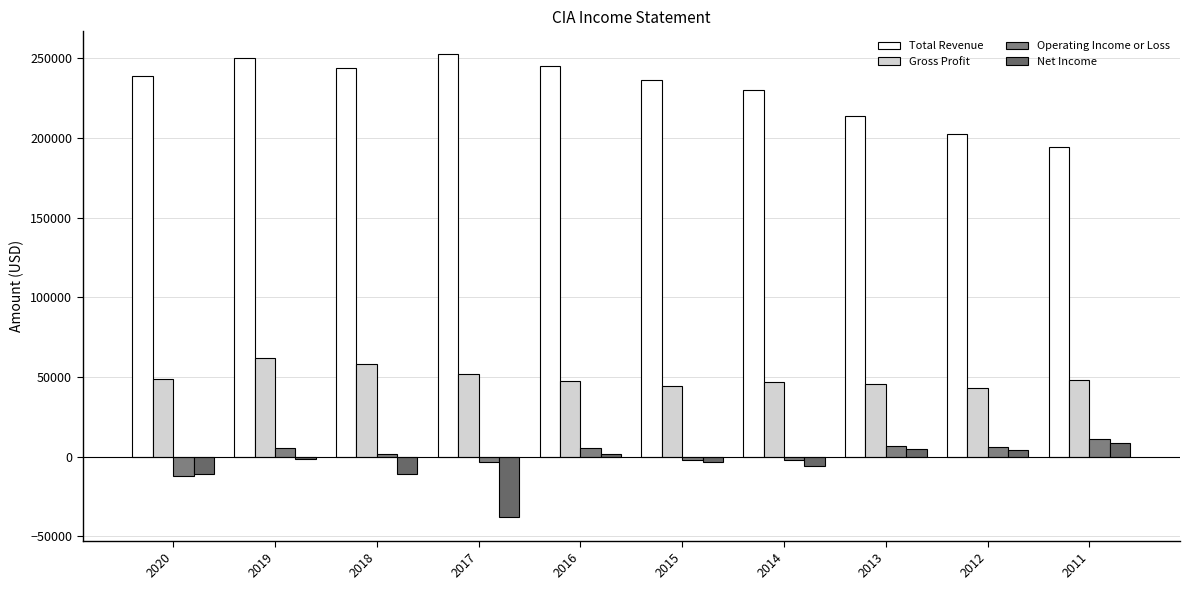

Reading left to right, what are all the values shown in this chart?

Total Revenue: 238900	250500	244000	252500	245400	236300	230200	213600	202800	194200
Gross Profit: 48800	61800	58500	51700	47700	44400	46900	45400	43300	48400
Operating Income or Loss: -12300	5700	2000	-3100	5500	-1900	-2000	6900	6000	11300
Net Income: -11000	-1400	-11100	-38100	2000	-3100	-6000	4800	4500	8500